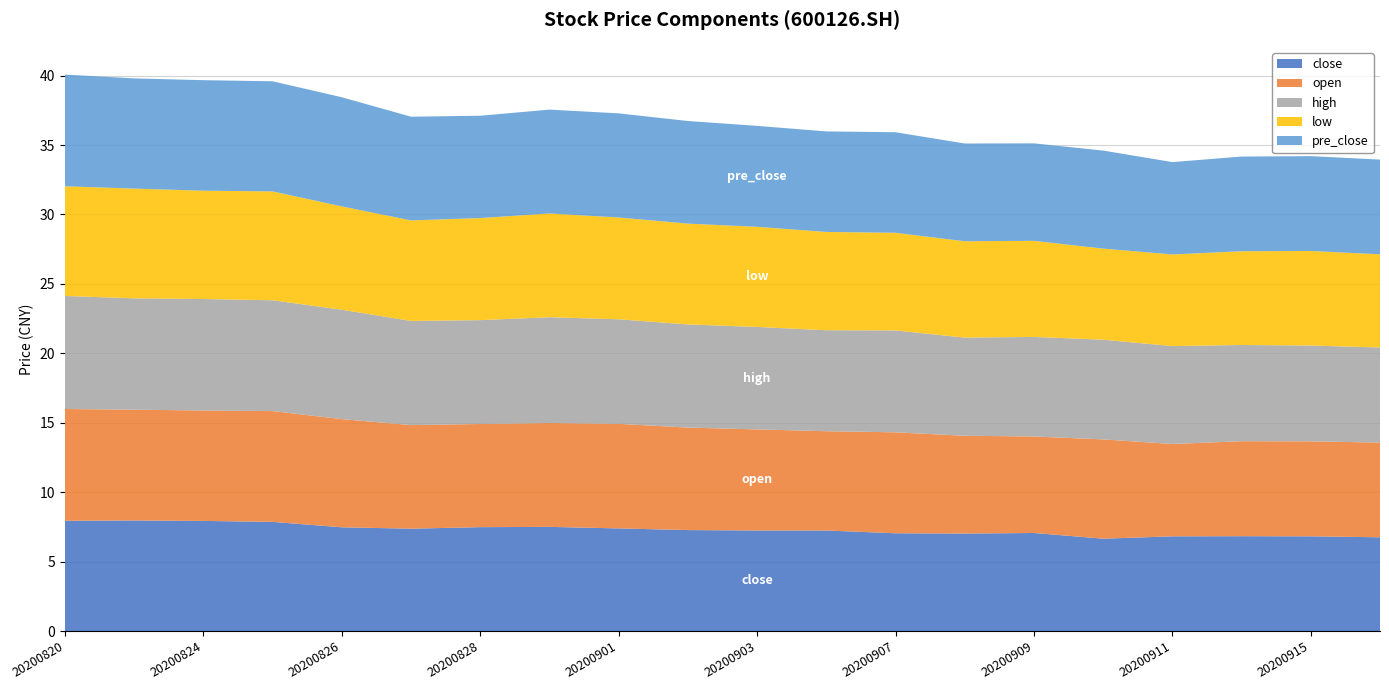

Reading left to right, what are all the values shown in this chart?

close: 7.9	8.0	7.9	7.9	7.5	7.4	7.5	7.5	7.4	7.3	7.2	7.2	7.0	7.0	7.1	6.7	6.8	6.8	6.8	6.8
open: 8.1	8.0	8.0	8.0	7.8	7.5	7.4	7.5	7.5	7.4	7.3	7.2	7.3	7.0	7.0	7.2	6.7	6.8	6.8	6.8
high: 8.1	8.0	8.0	8.0	7.9	7.5	7.5	7.6	7.5	7.4	7.4	7.3	7.3	7.1	7.2	7.2	7.0	6.9	6.9	6.8
low: 7.9	7.9	7.8	7.8	7.4	7.2	7.3	7.5	7.3	7.3	7.2	7.1	7.0	6.9	6.9	6.6	6.6	6.8	6.8	6.7
pre_close: 8.0	7.9	8.0	7.9	7.9	7.5	7.4	7.5	7.5	7.4	7.3	7.2	7.2	7.0	7.0	7.1	6.7	6.8	6.8	6.8